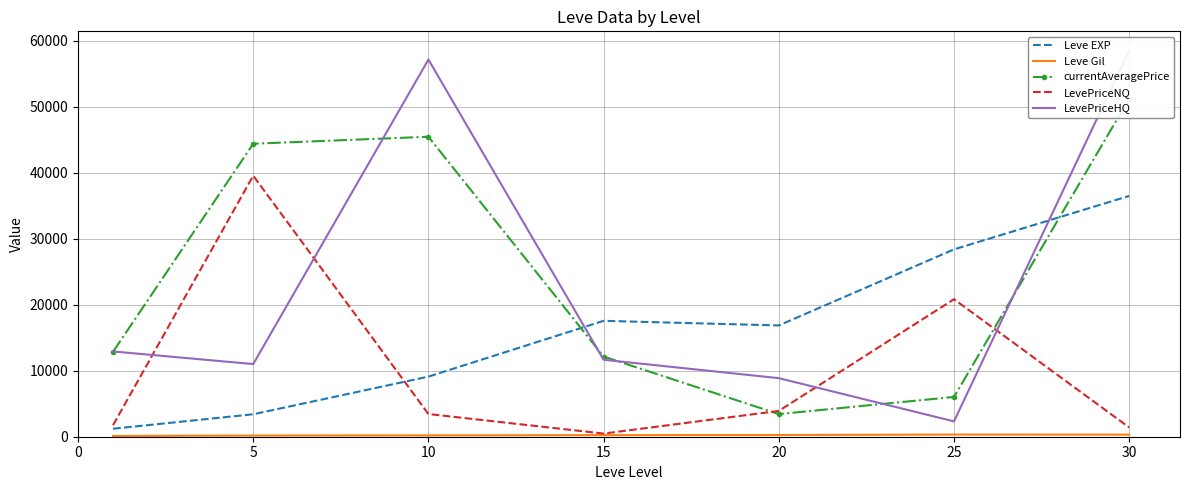

At how many categories does at least one series exceed 36141?

3